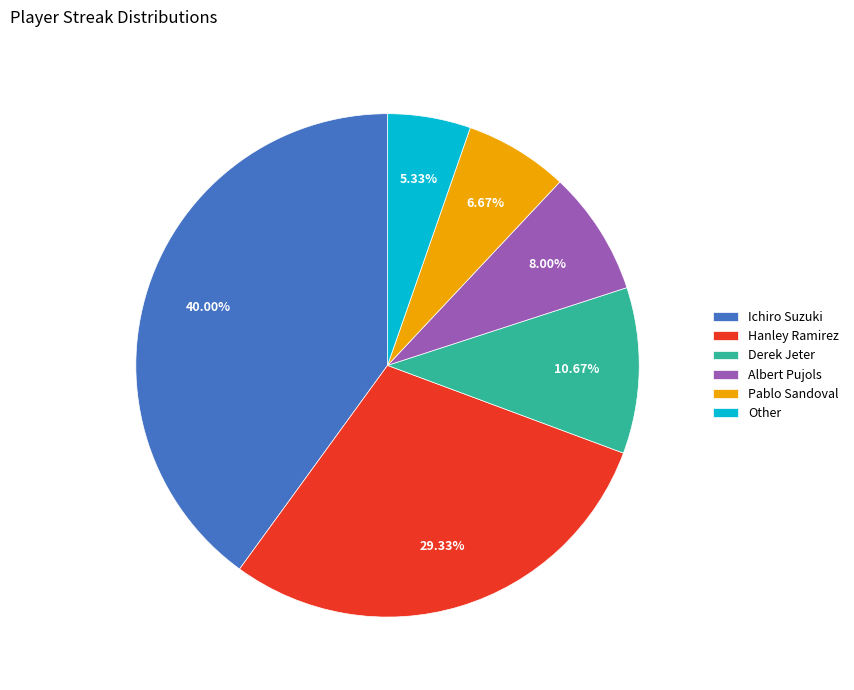

Which slice is the smallest?

Other